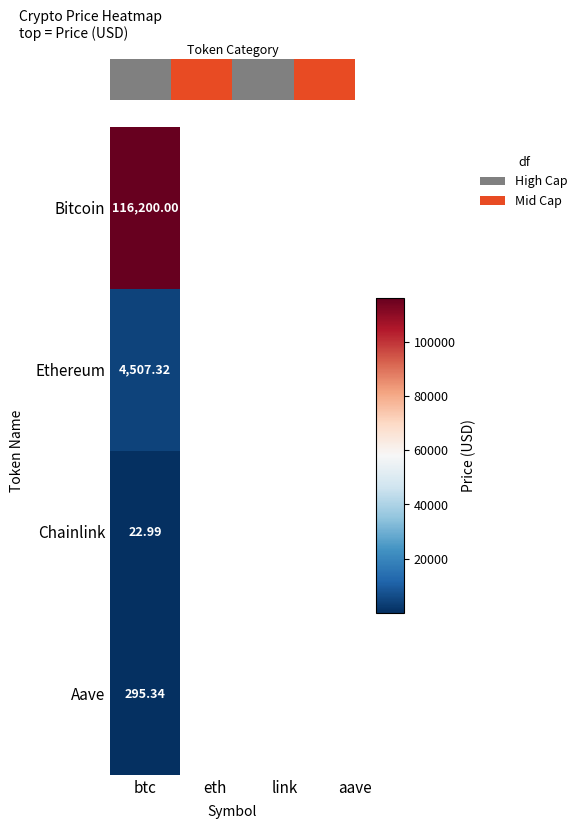

Rank the categories by value from lowest to highest.

btc, link, eth, aave